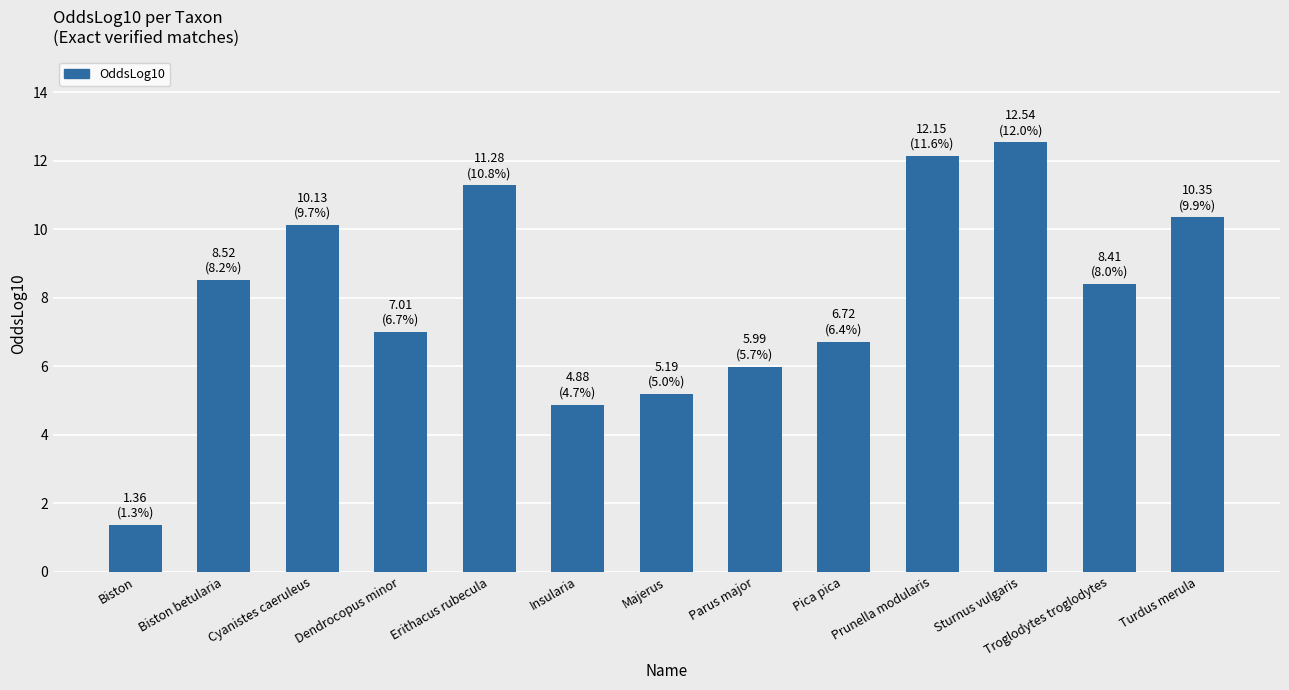

What is the minimum value shown in the chart?

1.4